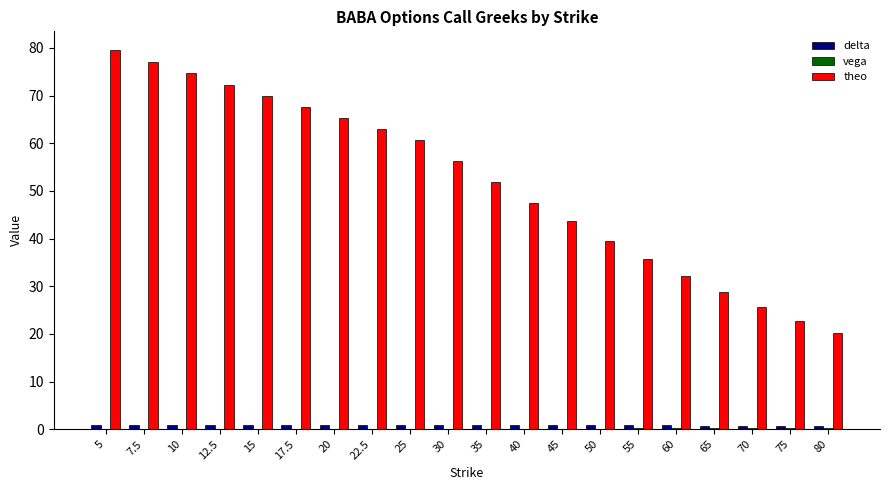

What is the spread (max minus min) of values at 25?

60.7